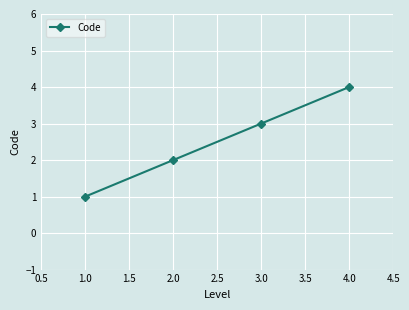

Reading left to right, extract all data points from this chart.

1	2	3	4